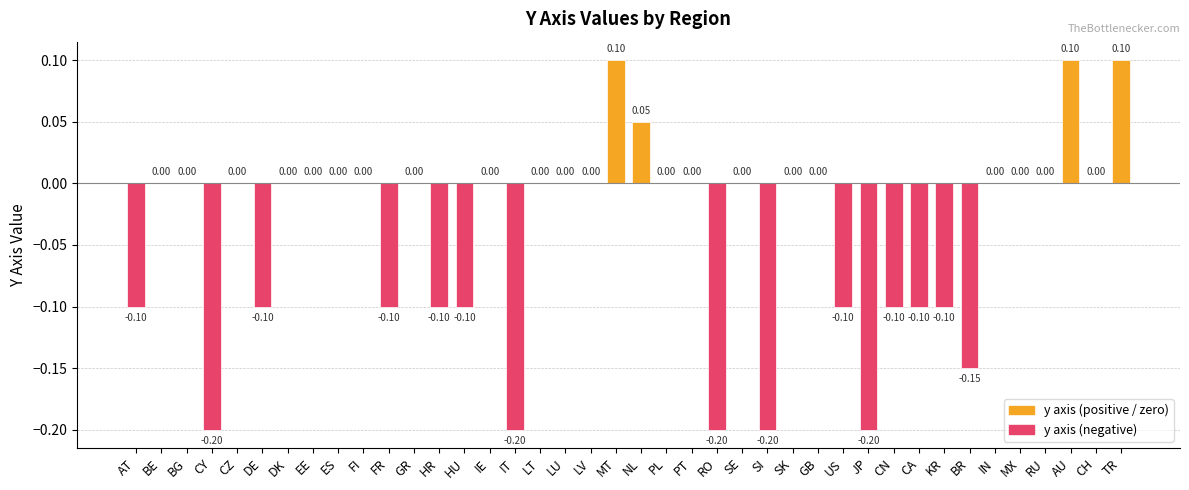

Which has a higher value, DE or CY?

DE